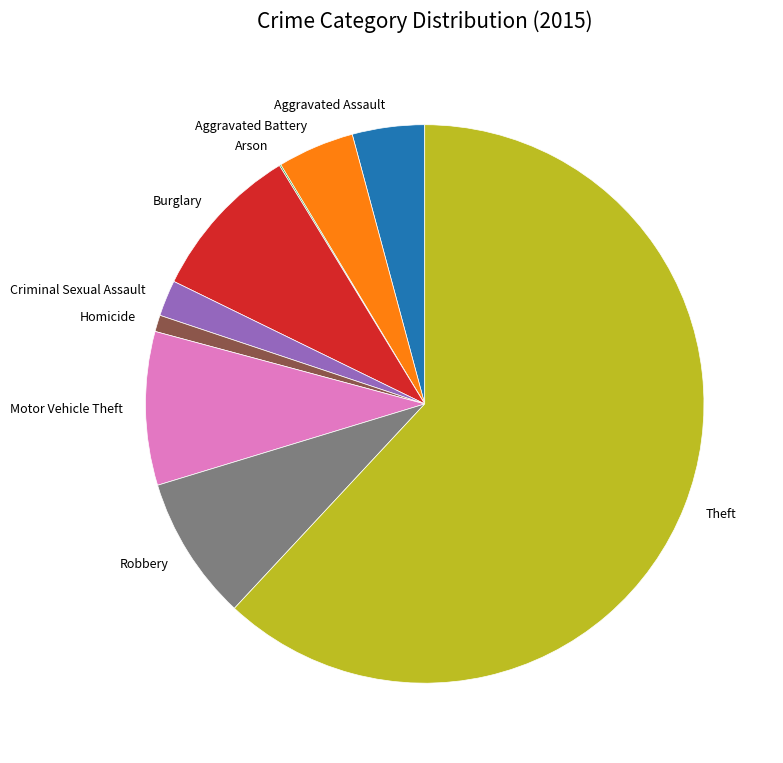

Approximately how many times larger is the value at Motor Vehicle Theft compared to Aggravated Battery?

2.0